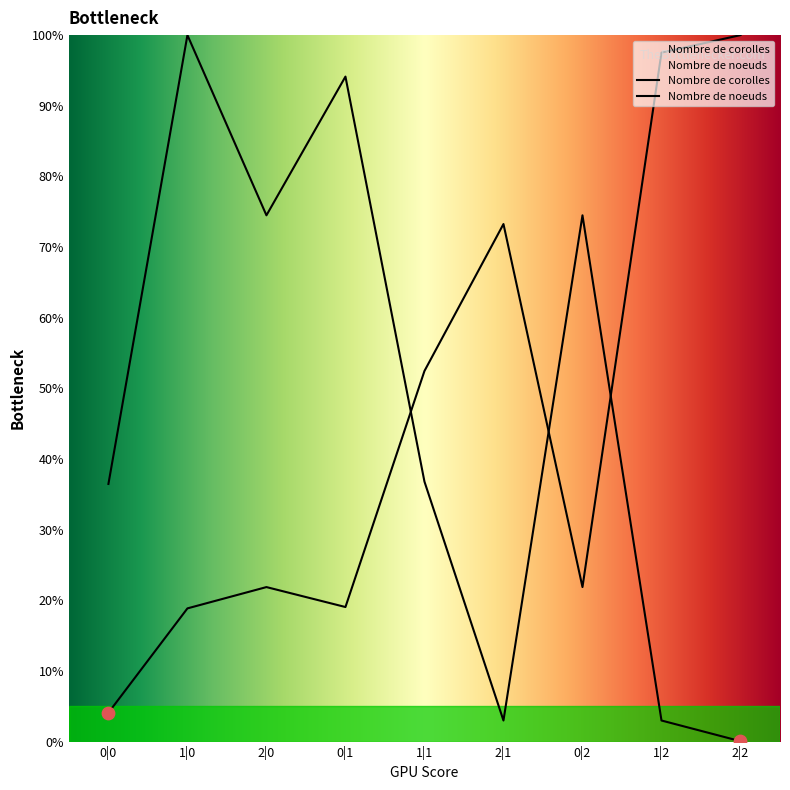

What is the total value across all series at 1|1?

89.3